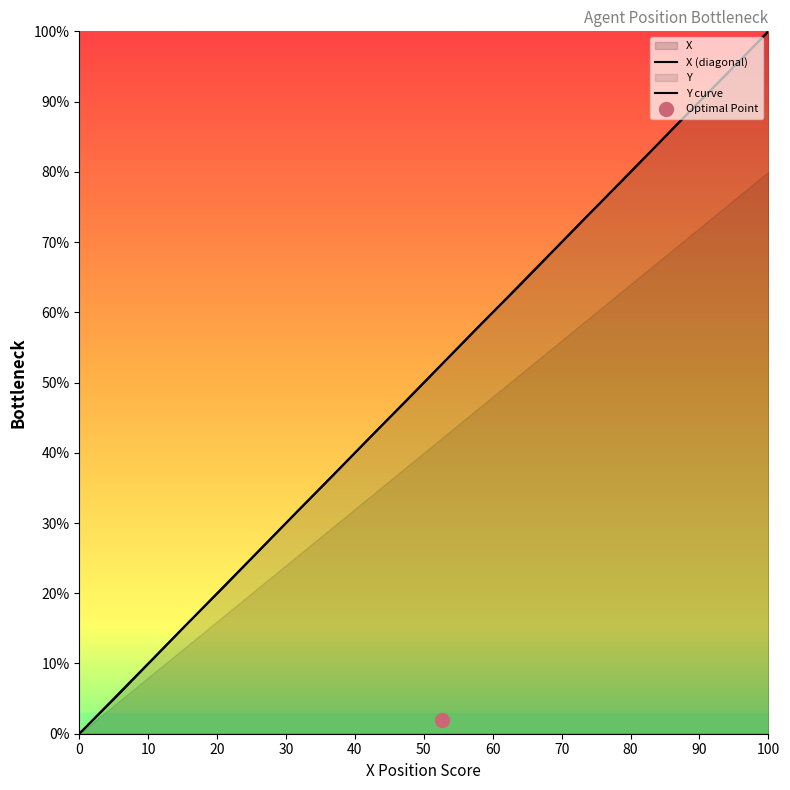

What position from the left is 21.8?

19